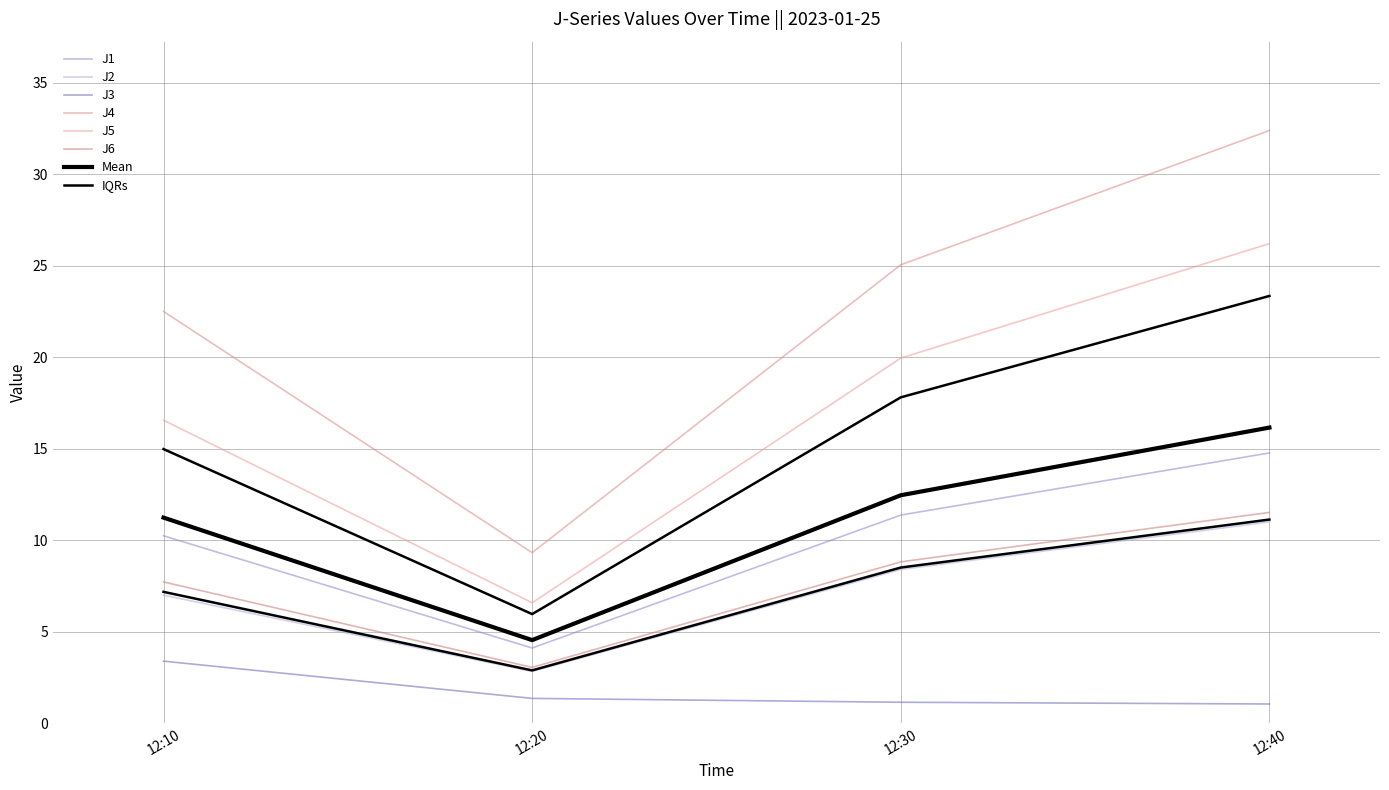

Rank the series by their maximum value, from highest to lowest.

J4, J5, J1, J6, J2, J3